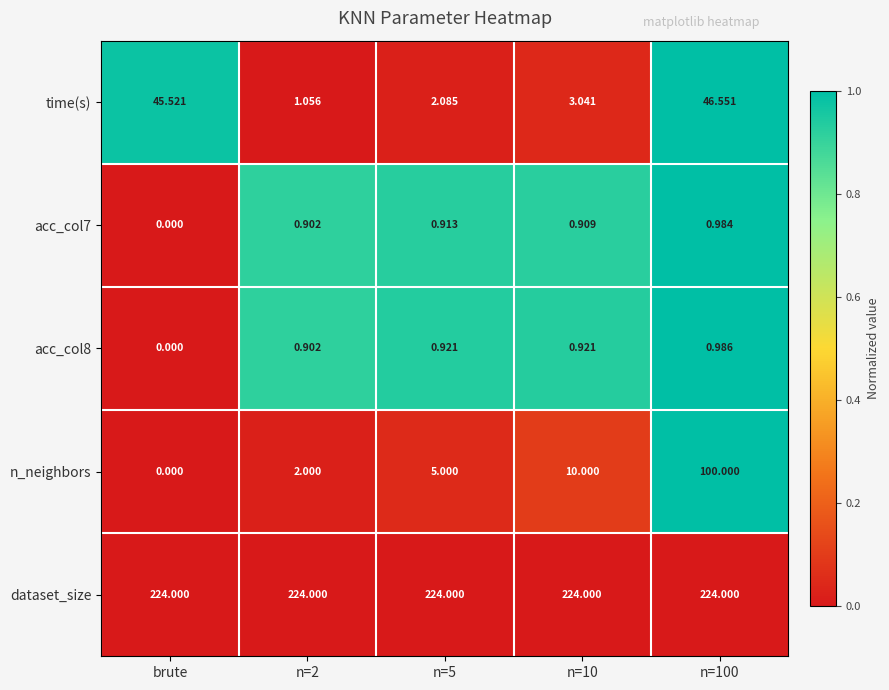

At how many categories does at least one series exceed 0?

5